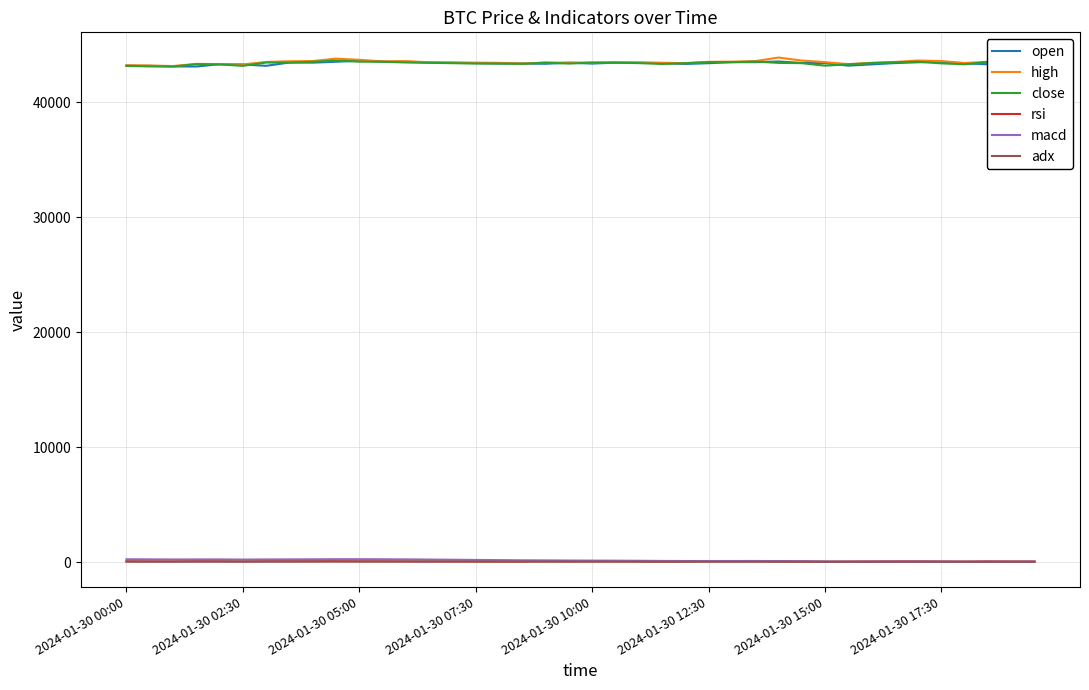

What is the maximum value for close?

43615.2